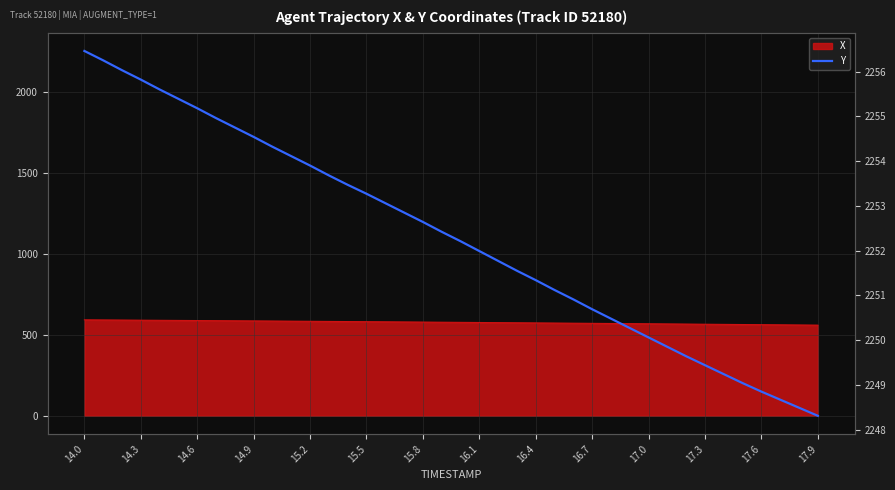

How many lines are shown in the chart?

1